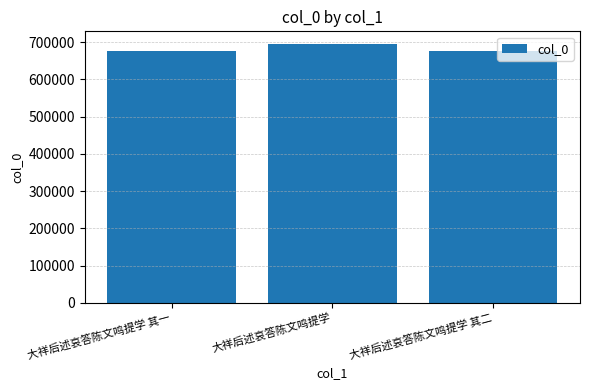

What is the sum of the values at 大祥后述哀答陈文鸣提学 其一 and 大祥后述哀答陈文鸣提学?

1369717